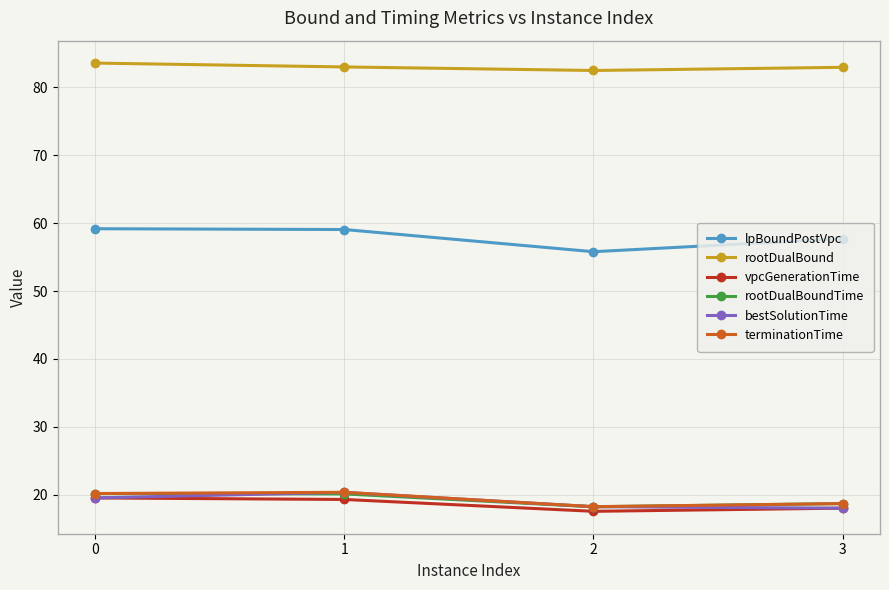

How many values in the vpcGenerationTime series are below 19?

2